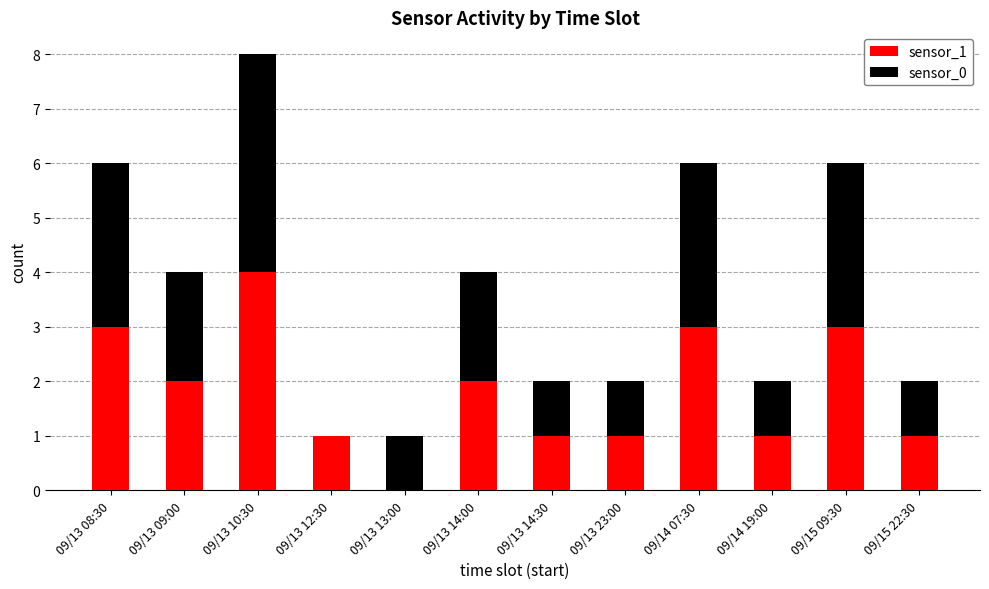

True or false: sensor_1 has a value of 0 at 09/13 13:00.

True